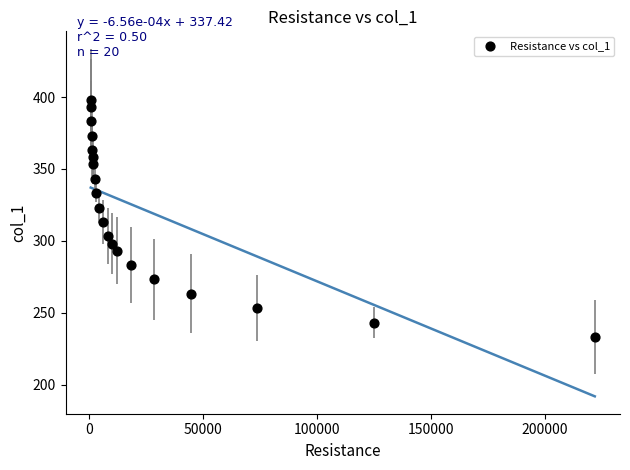

What is the range of X values (max minus min)?

221353.1